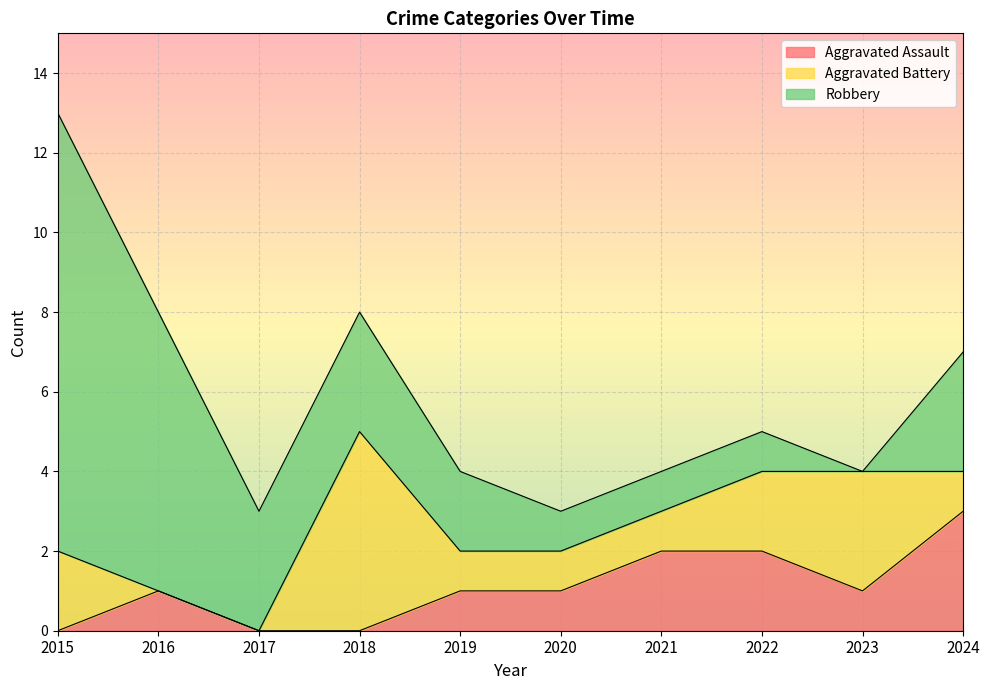

At which category is the sum across all series the highest?

2015